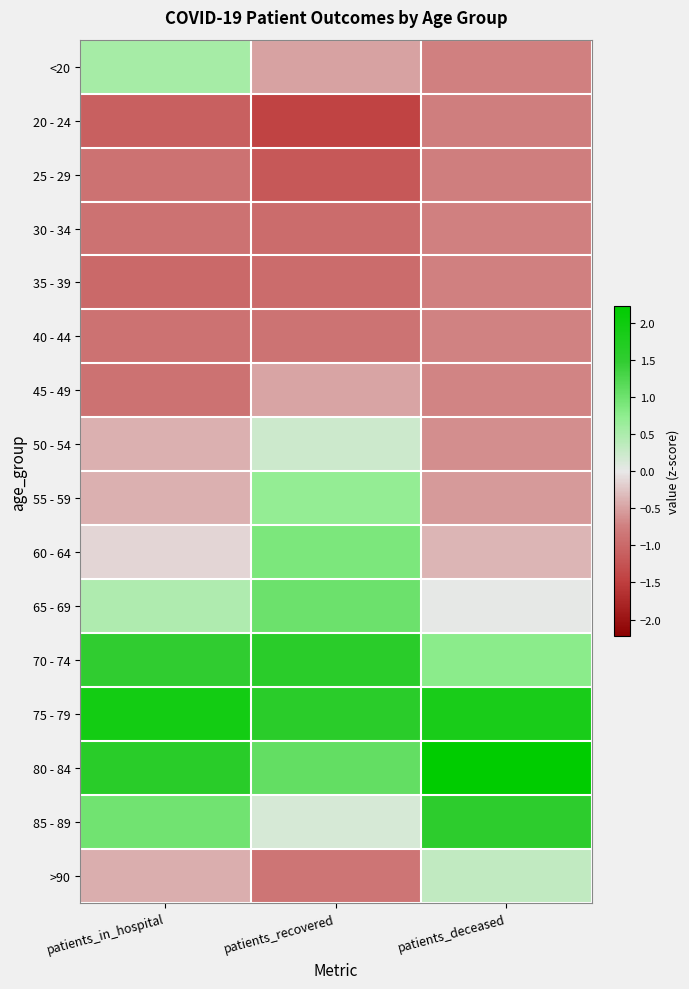

What is the spread (max minus min) of values at patients_in_hospital?

3.0